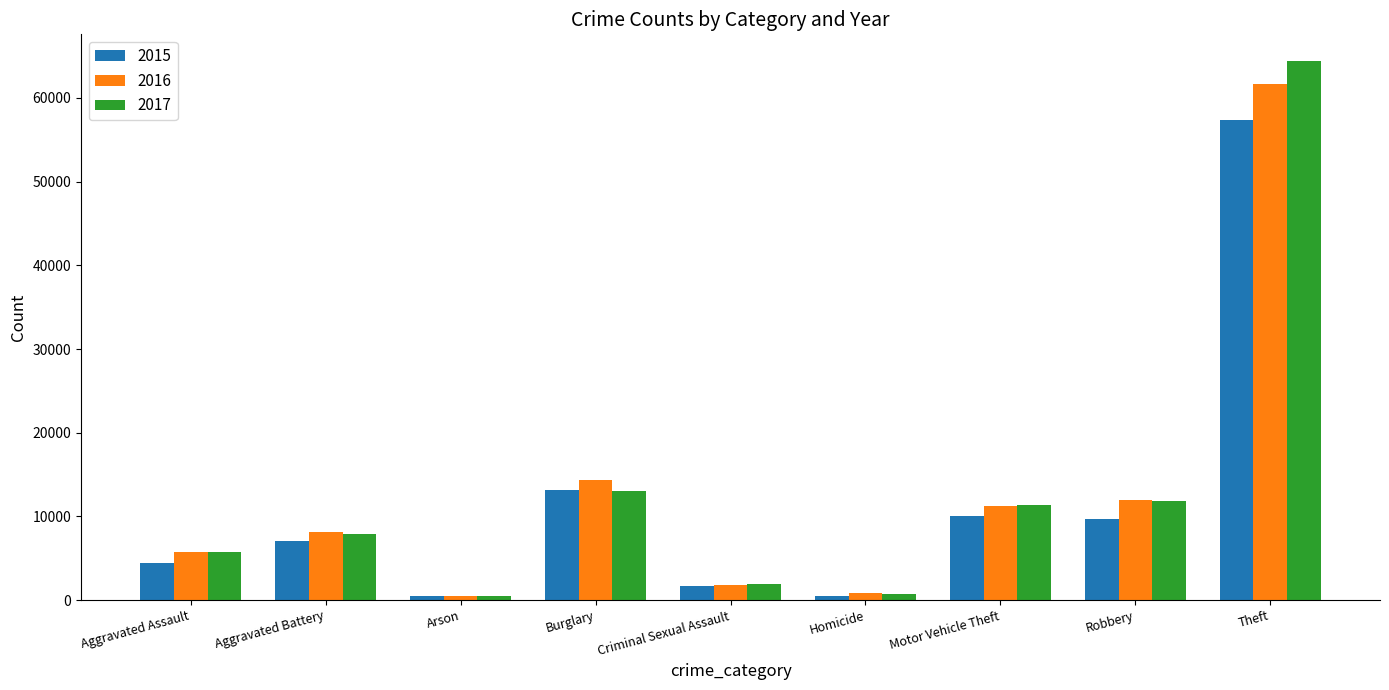

How many data points in 2016 are less than 8086?

4